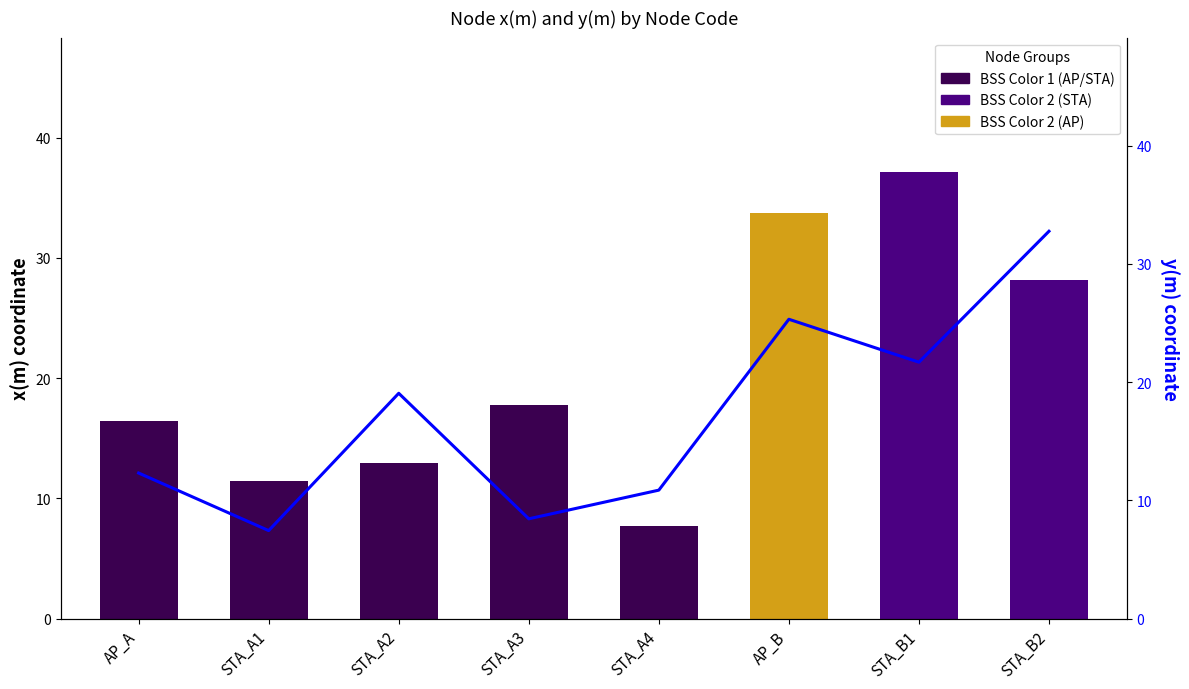

What is the average value?

17.2